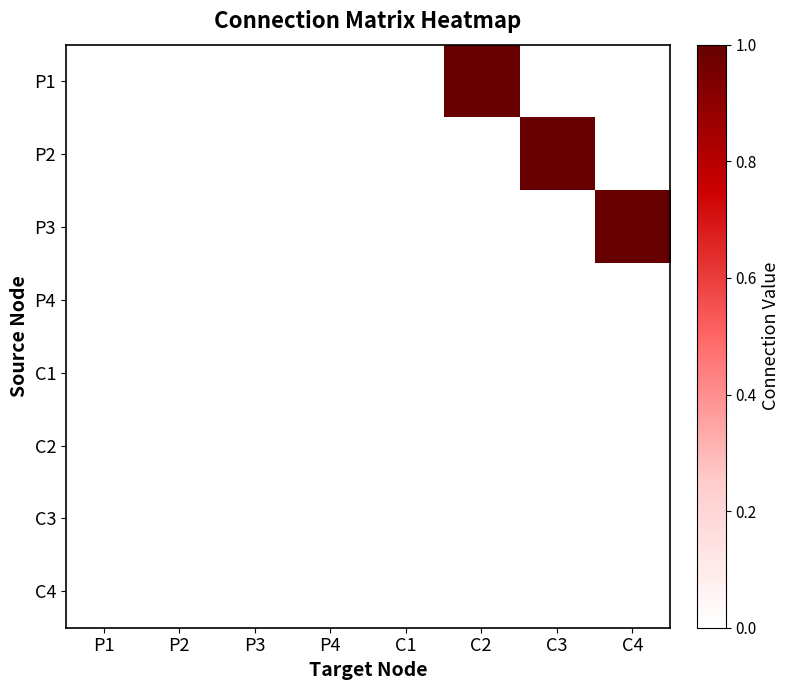

Which has a higher value, C4 or C3?

C4